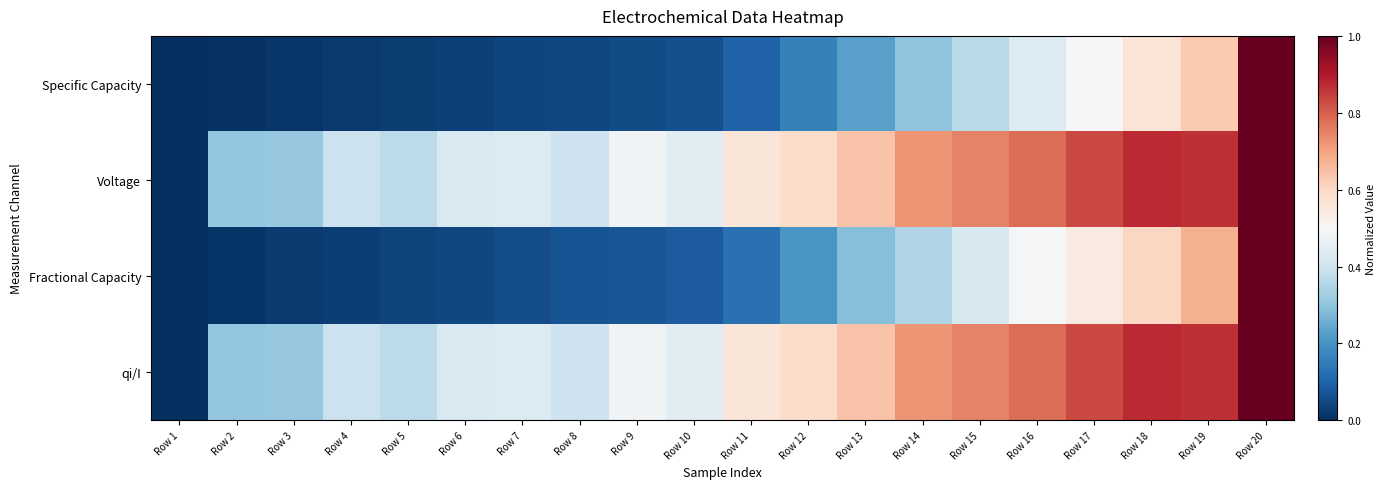

Which series has the widest spread of values?

Specific Capacity